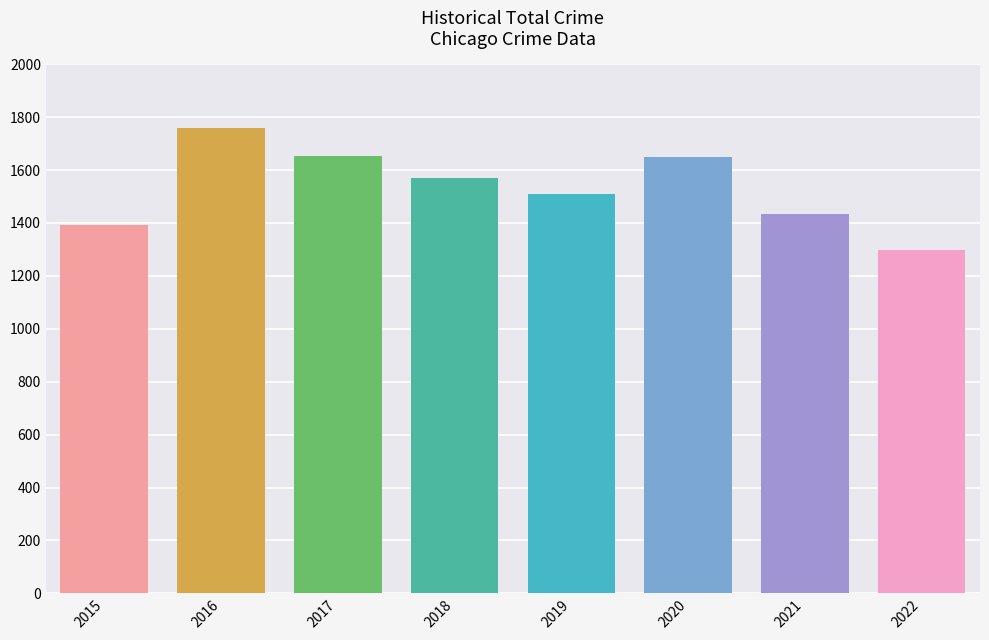

What is the difference between the maximum and minimum values?

460